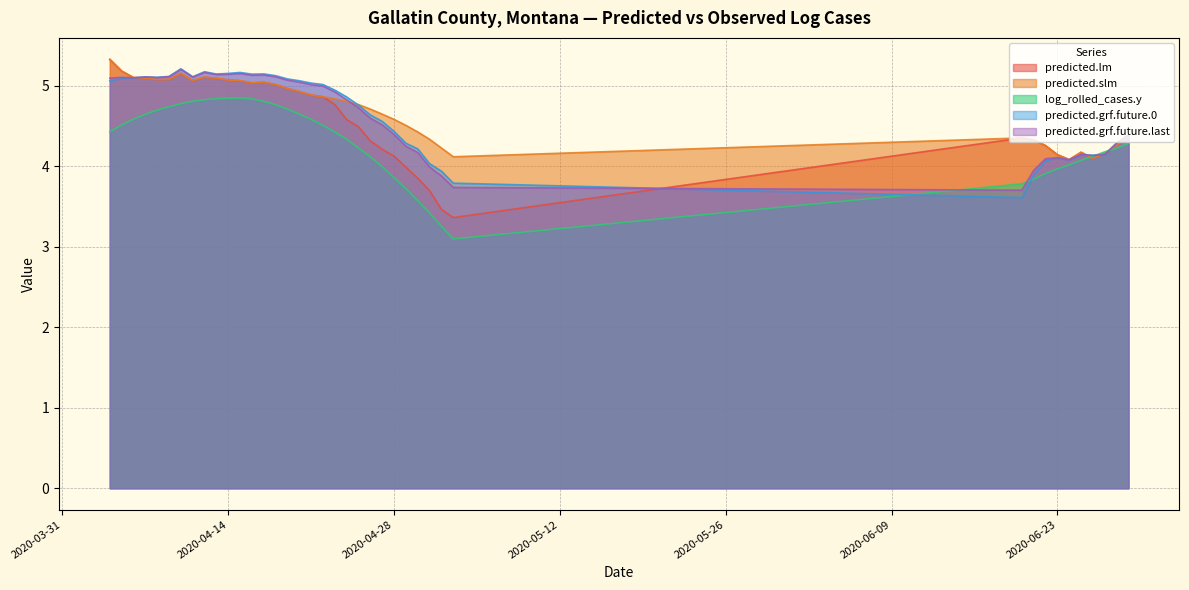

Is it true that predicted.grf.future.last equals 5.0 at 2020-04-20?

True